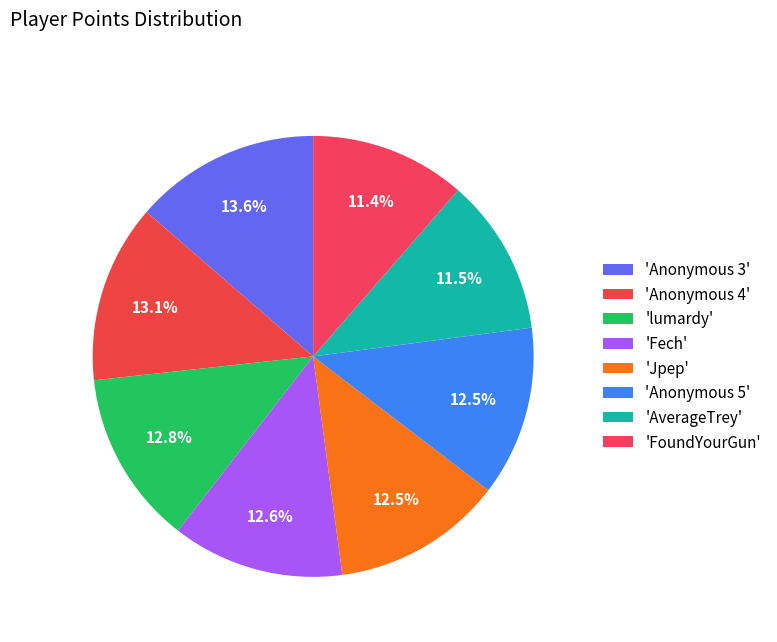

How many segments does this pie chart have?

8